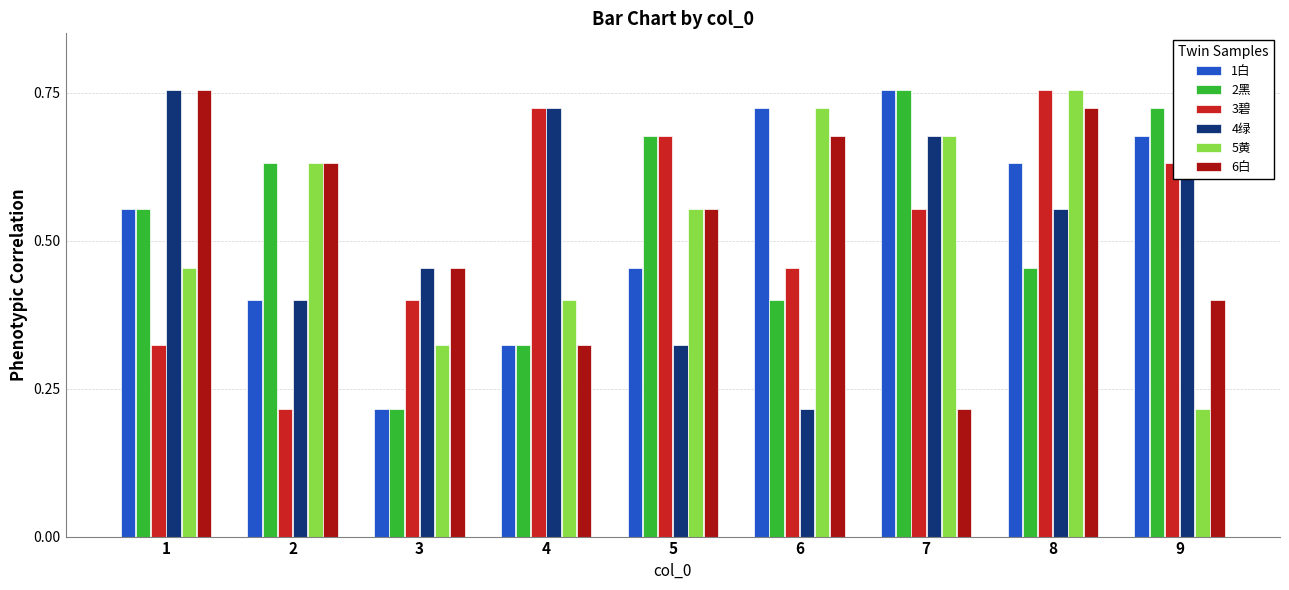

Are the bars horizontal?

No